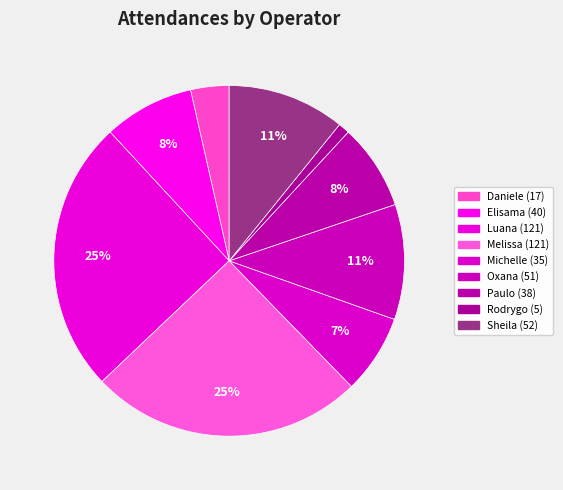

To the nearest percent, what percentage of the pie is Michelle?

7%